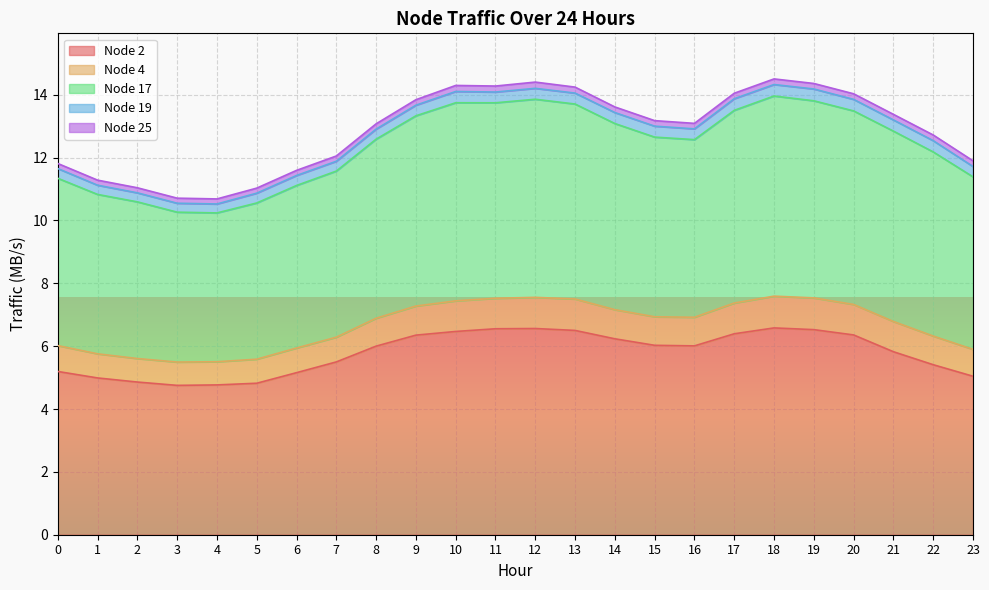

What is the difference between the maximum and second lowest values in the Node 2 series?

1.8